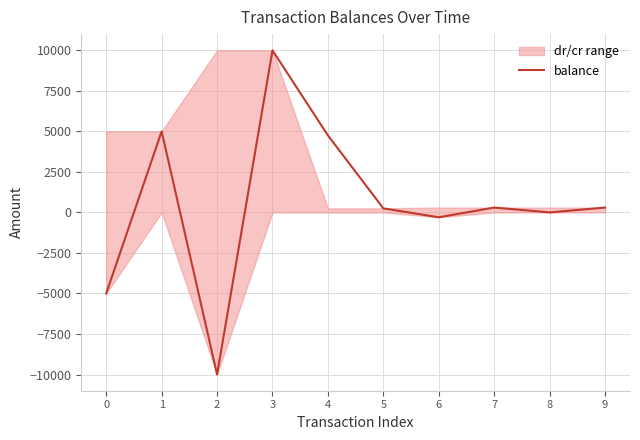

What is the difference between the maximum and minimum values?

20000